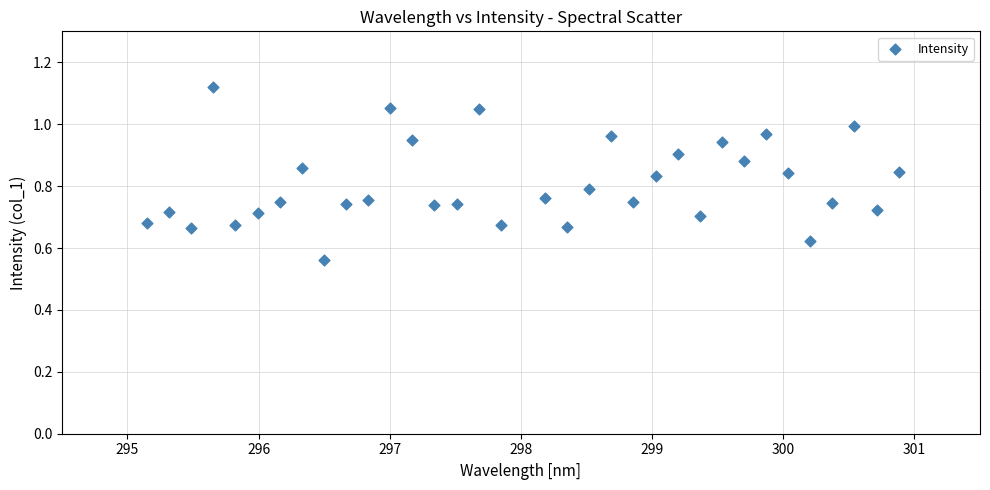

What is the range of X values (max minus min)?

5.7